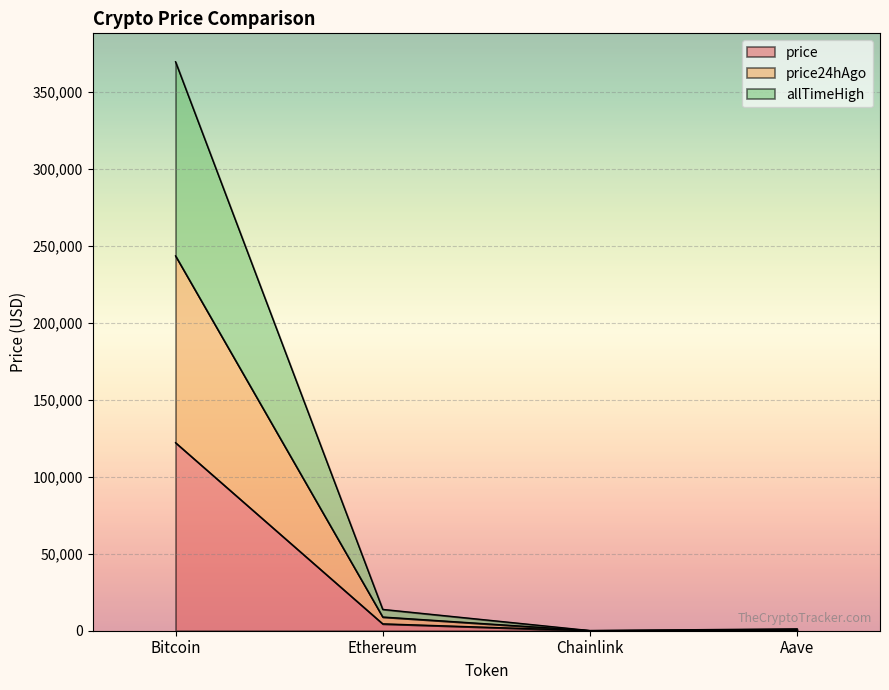

Count the number of categories in the chart.

4